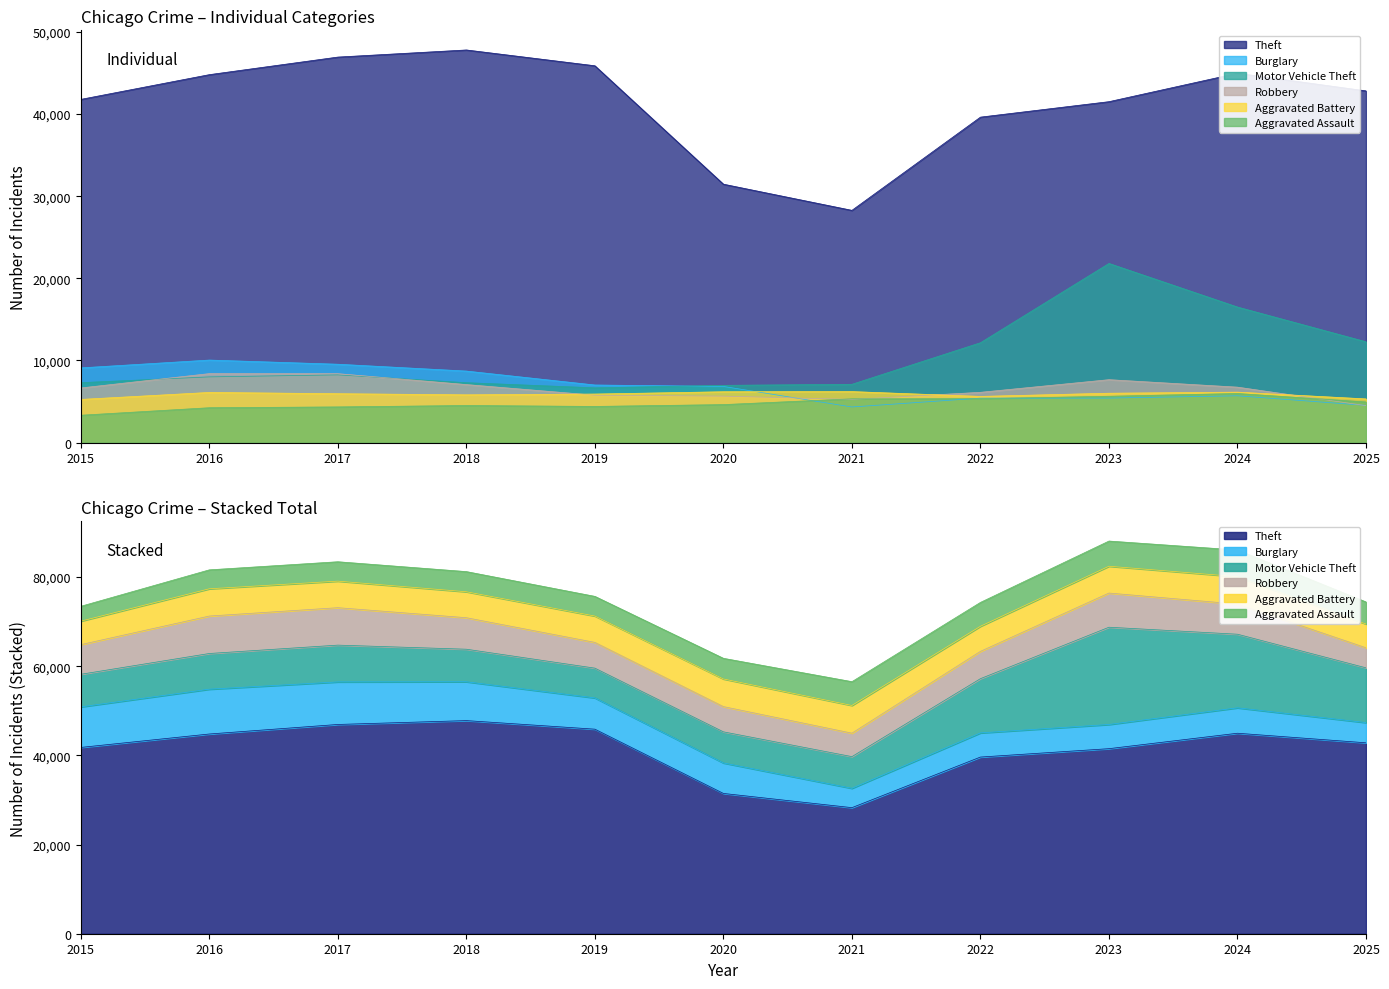

What is the total value across all series at 2020?

61772